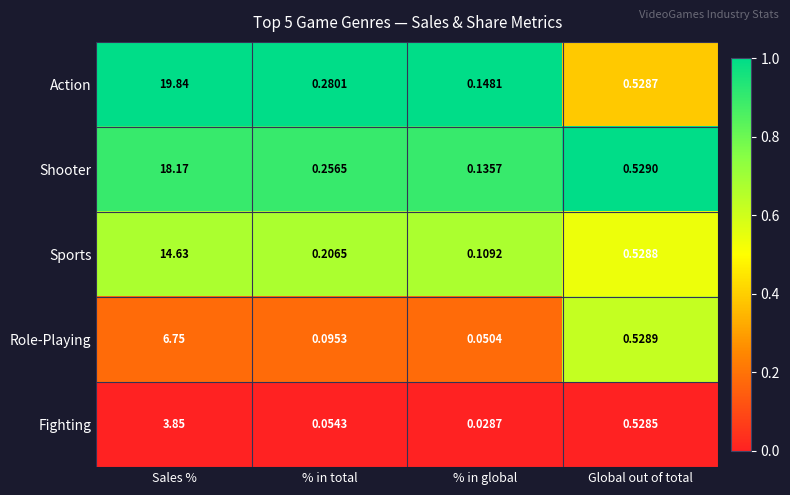

Count the number of data series in this chart.

5